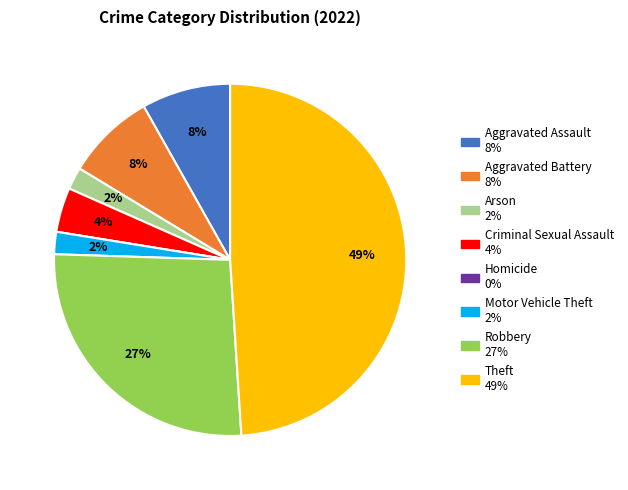

True or false: Robbery accounts for 17% of the total.

False